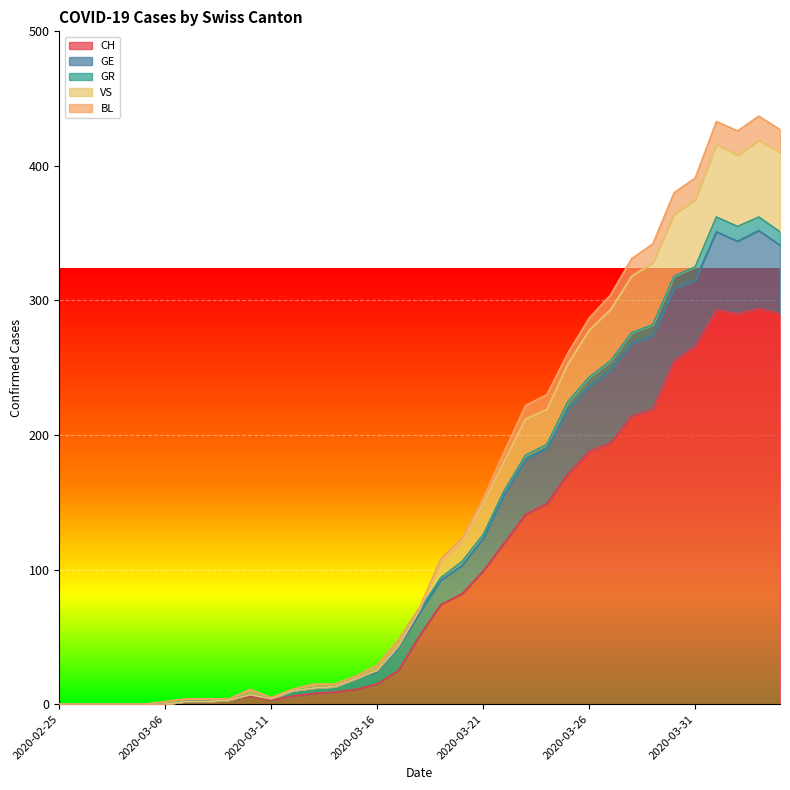

At which category does the chart reach its peak across all series?

2020-04-03